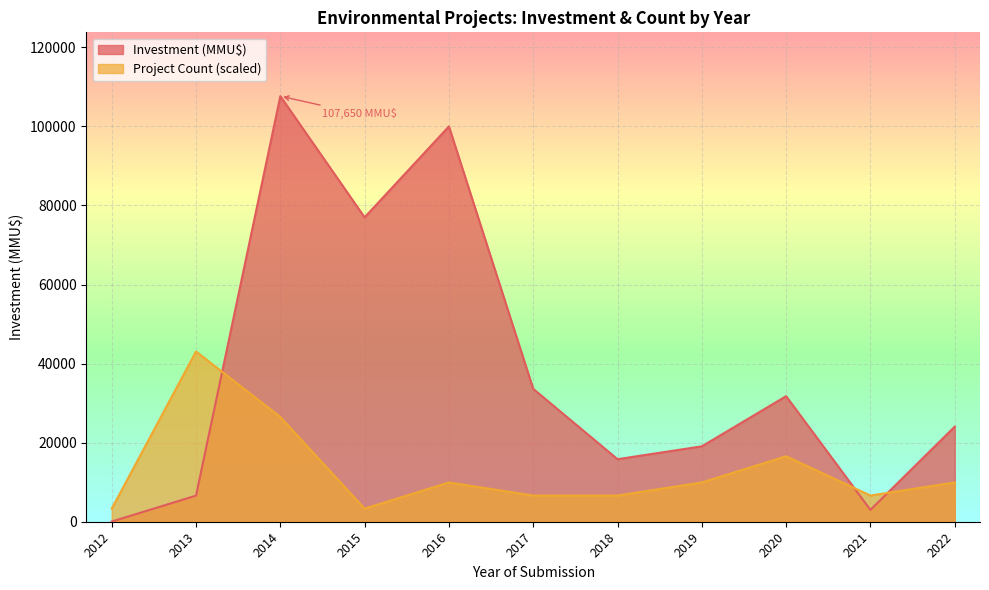

True or false: Investment (MMU$) and Project Count (scaled) cross at least once.

True